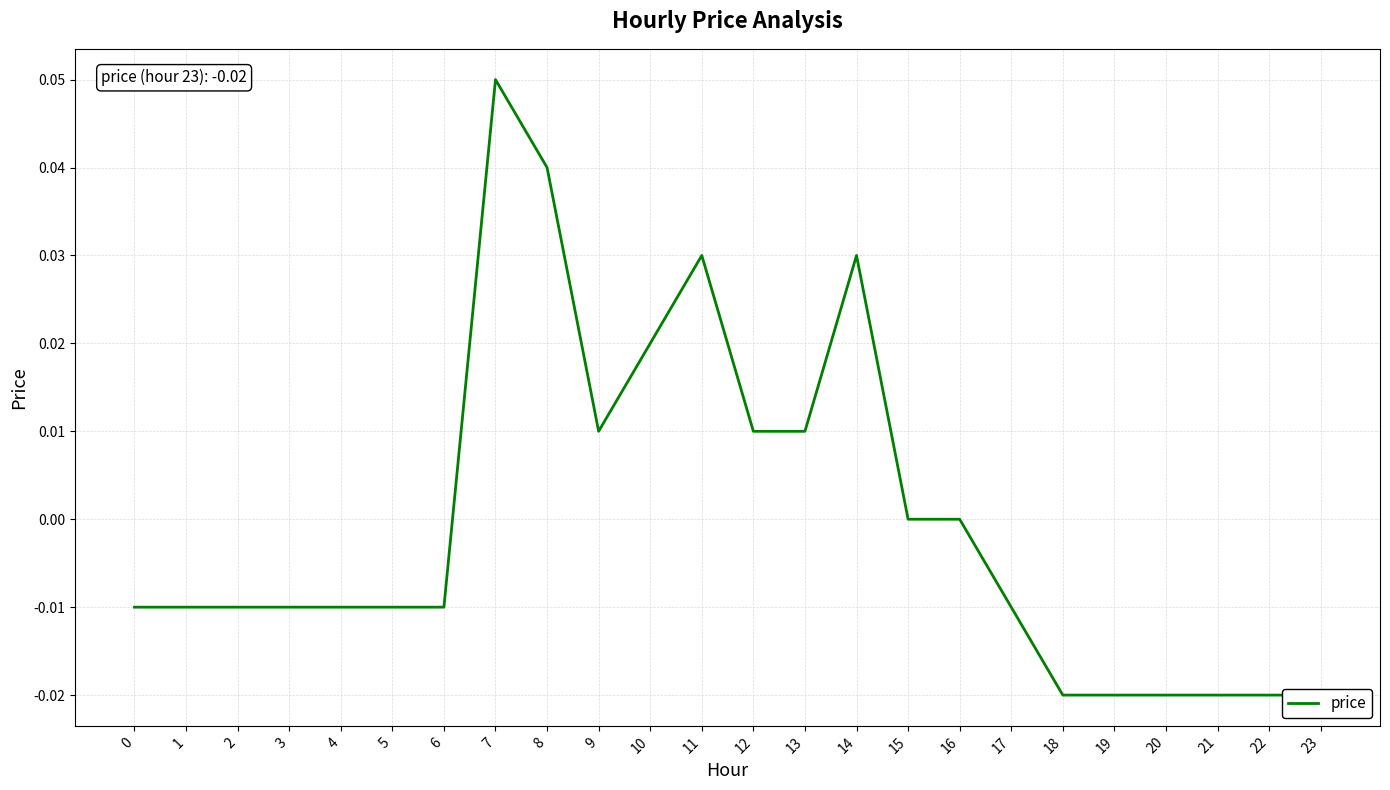

How many data points does each series have?

24